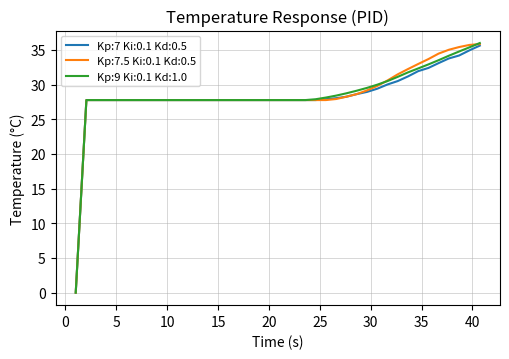

What is the highest value of the Kp:7 Ki:0.1 Kd:0.5 series?

35.6